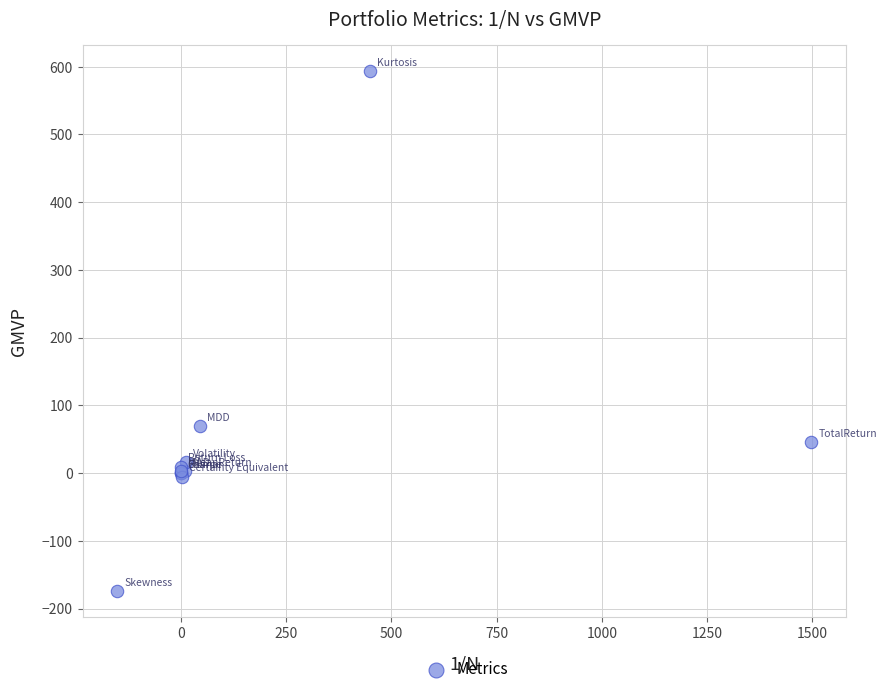

What Y value in the scatter plot is closest to 209?

68.8